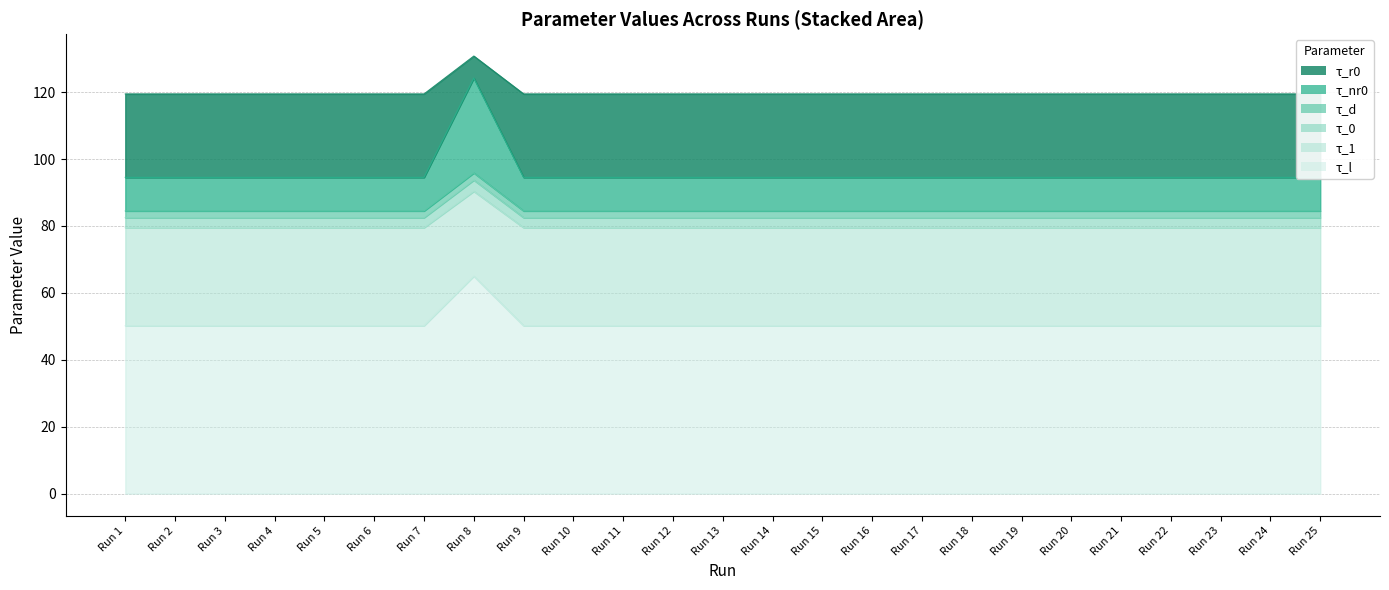

What is the minimum value for τ_l?

119.4